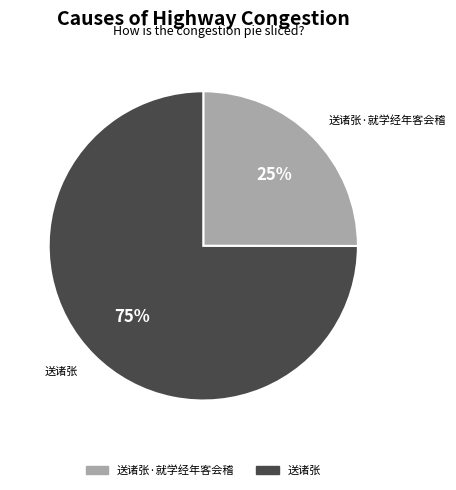

To the nearest percent, what is the average slice percentage?

50%